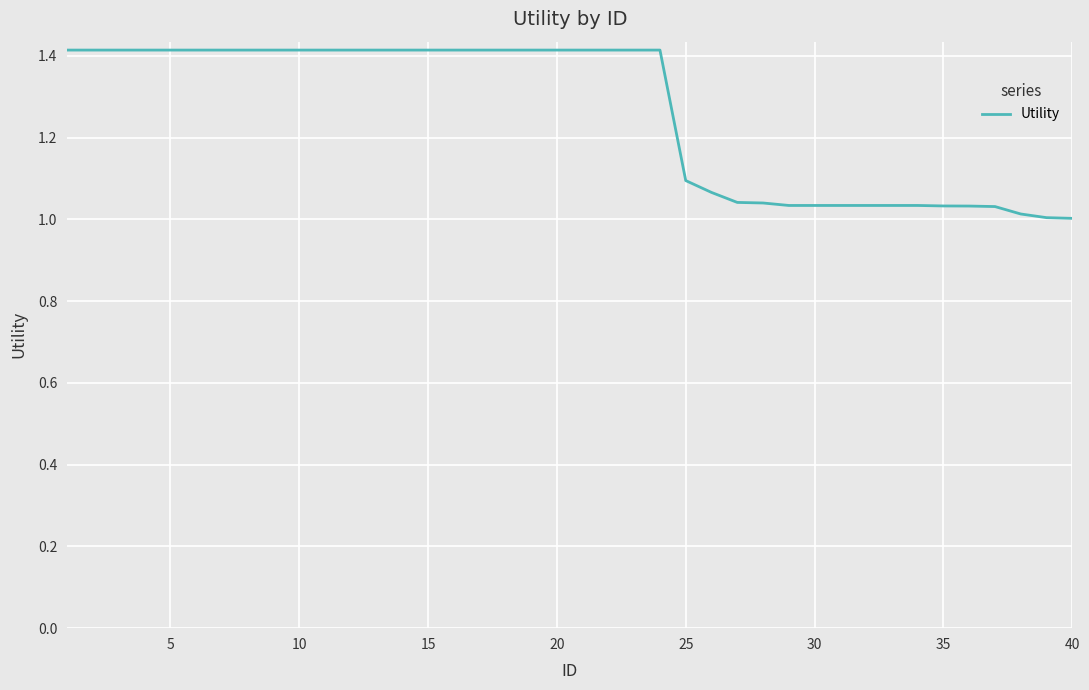

What is the difference between the maximum and minimum values?

0.4